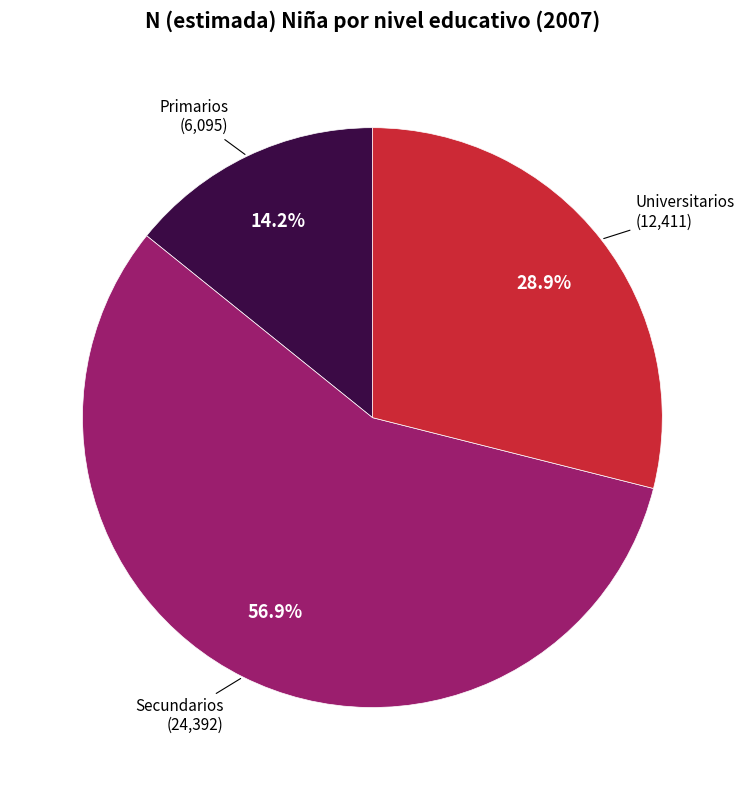

Does any single category account for the majority?

Yes